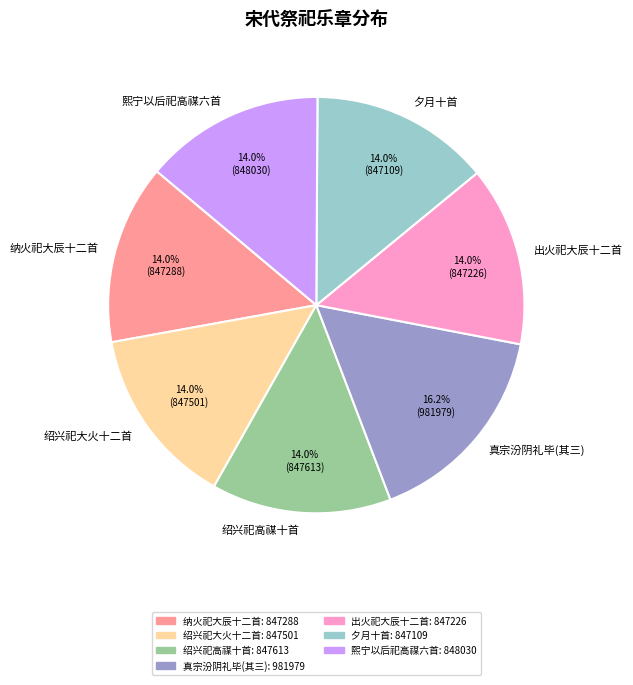

What portion of the pie excludes 出火祀大辰十二首?

86.0%